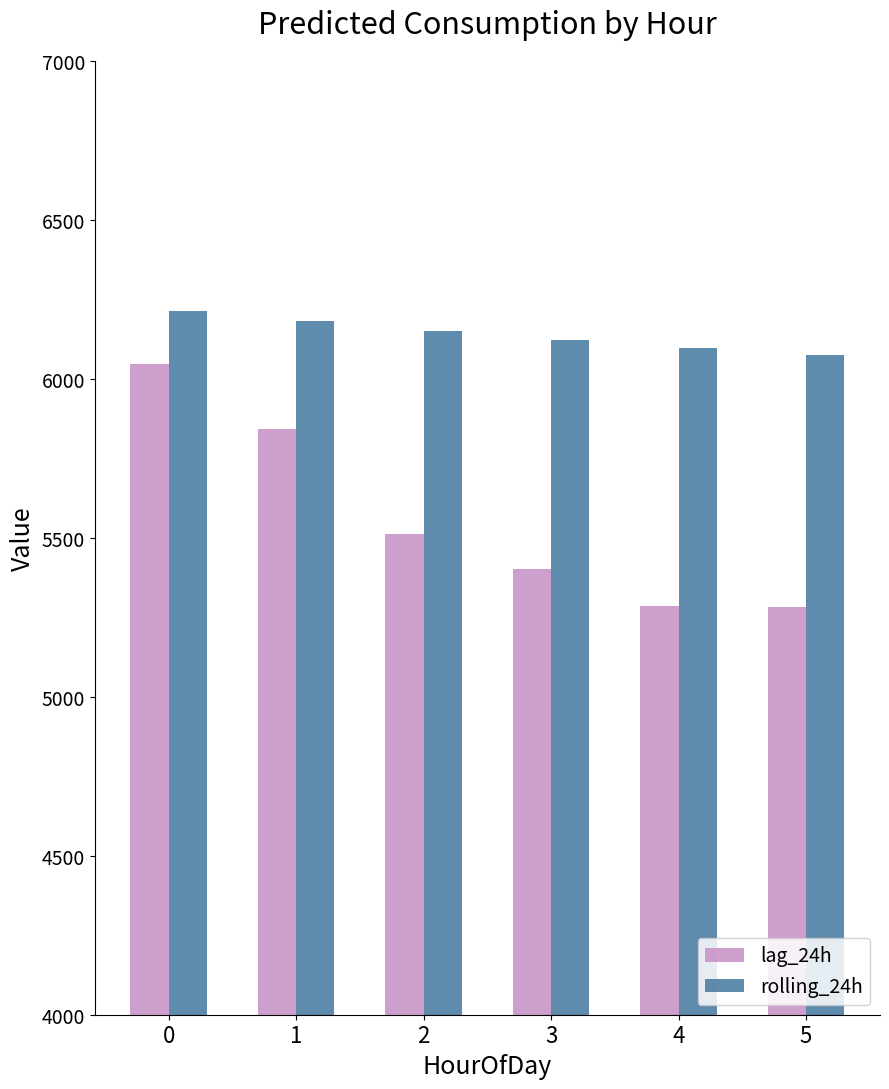

Which series changed the most between 0 and 4?

lag_24h